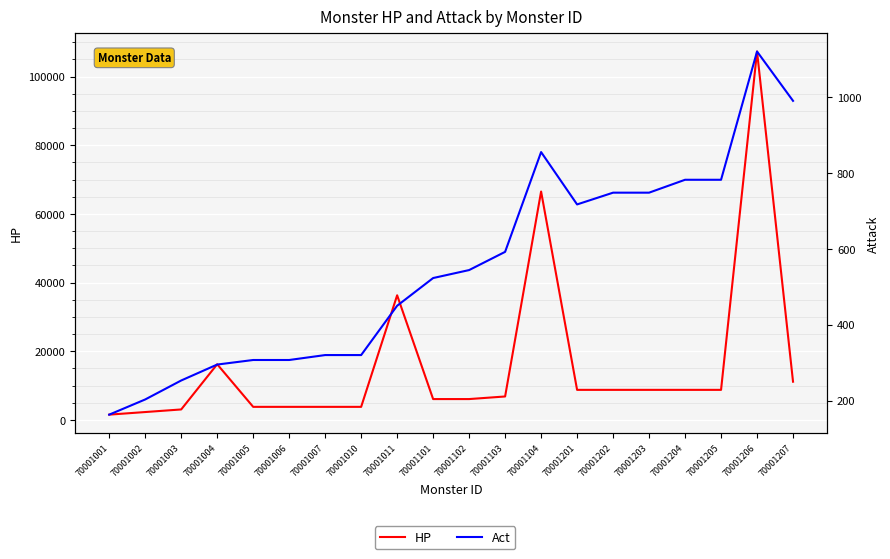

What is the sum of the HP values at 70001007 and 70001005?

7560